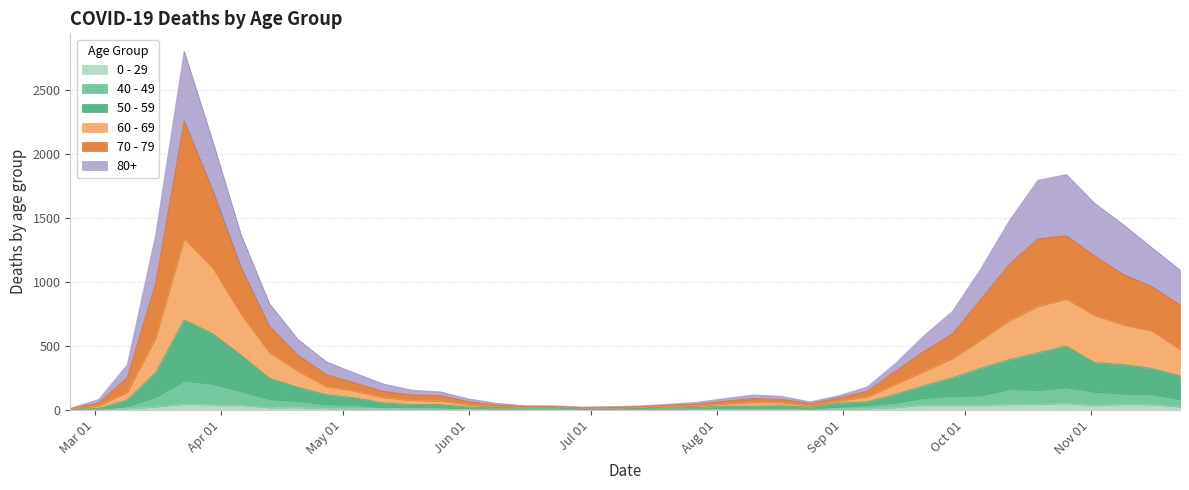

Does the chart have visible grid lines?

Yes